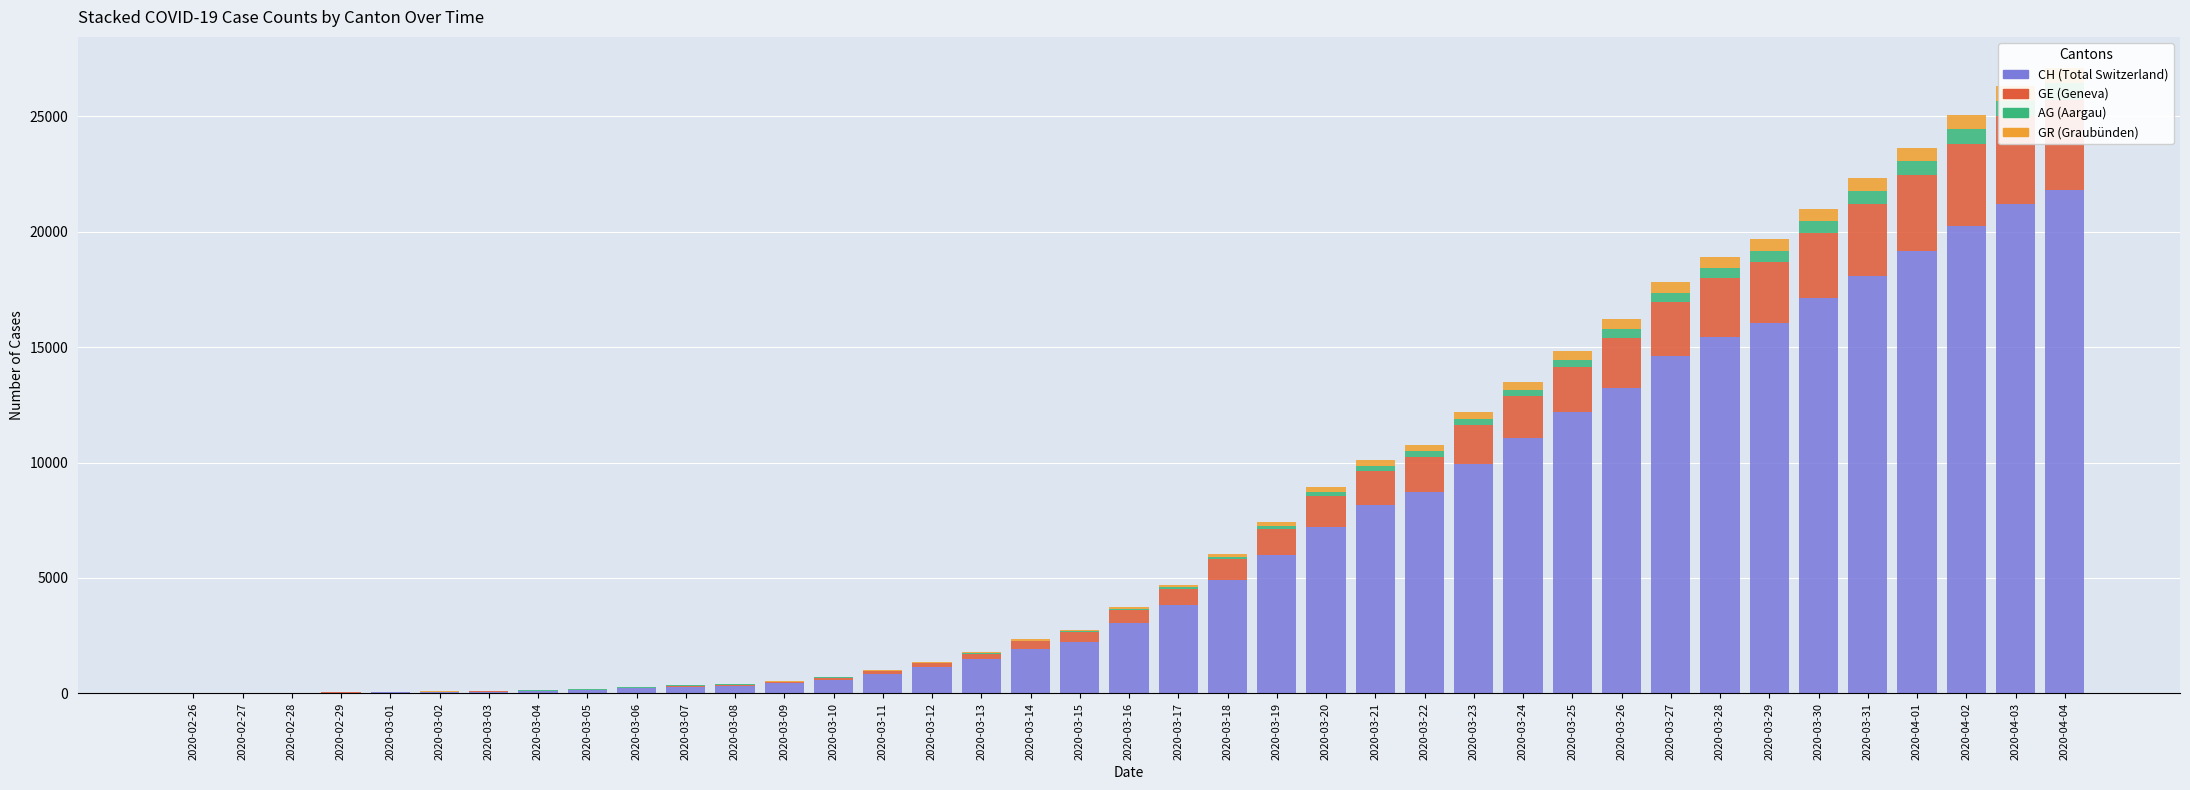

What position from the left is 2020-03-09?

13